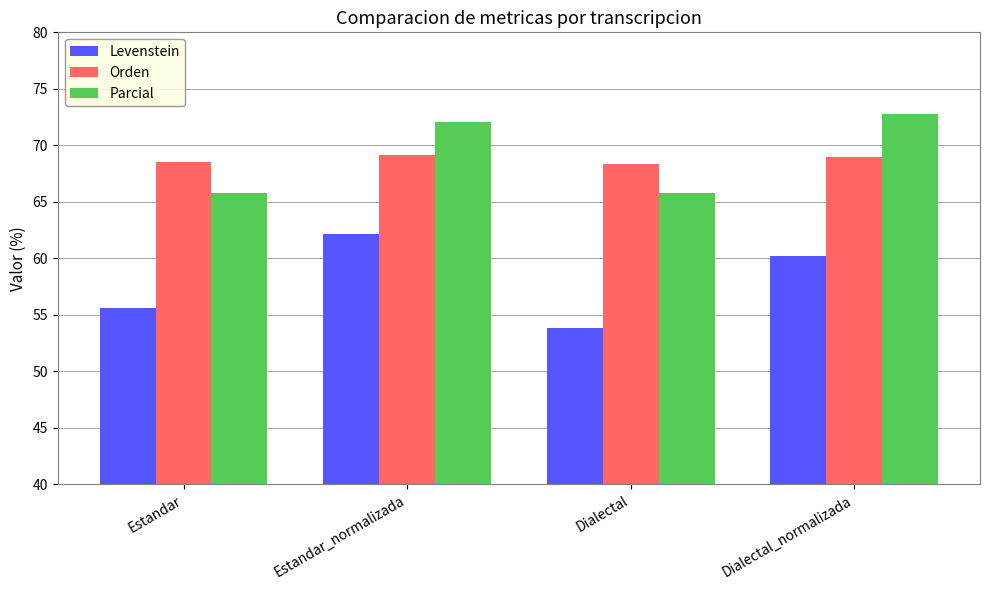

What is the sum of the Parcial values at Dialectal_normalizada and Dialectal?

138.6